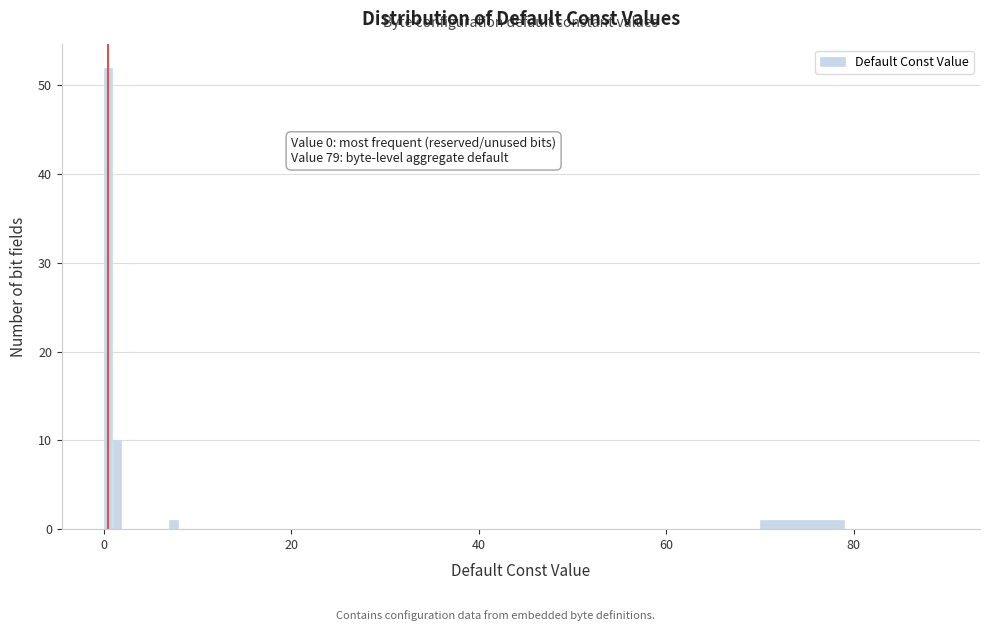

Around what value on the x-axis is the tallest bar? Give the approximate position of its centre, as read against the axis.

0